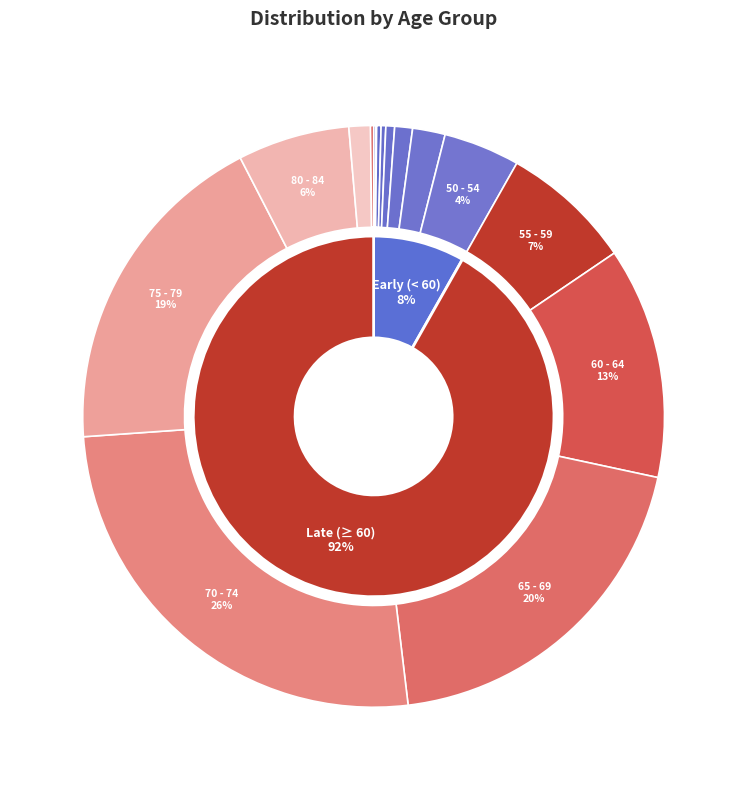

To the nearest percent, what is the difference between the largest and smallest slice percentages?

26%